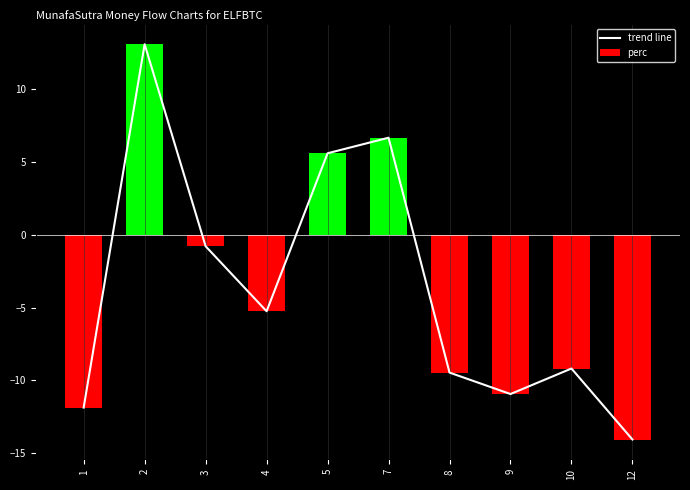

Where is trend line nearest to the value 0?

3